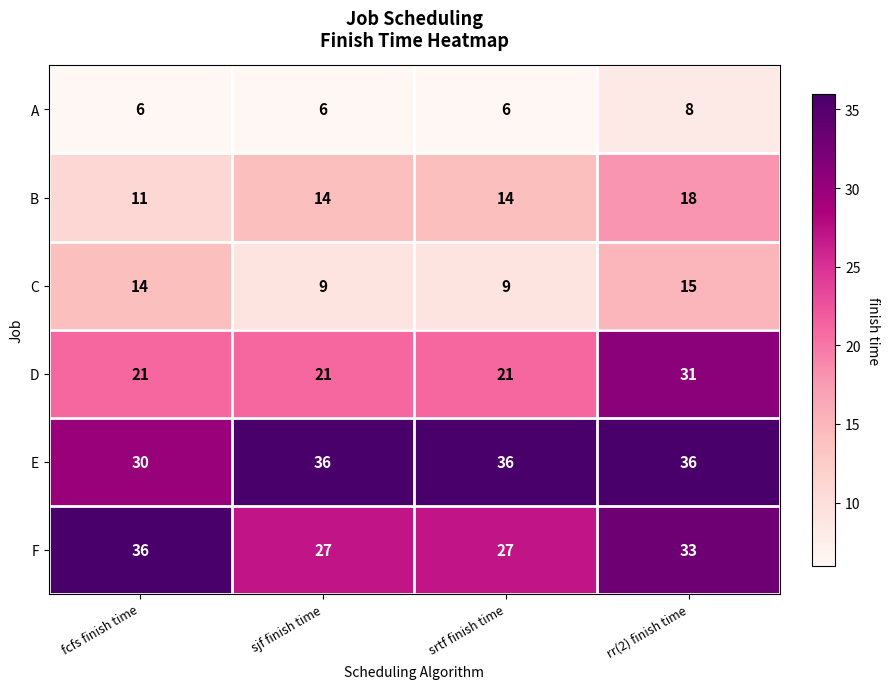

Reading left to right, what are all the values shown in this chart?

A: 6	6	6	8
B: 11	14	14	18
C: 14	9	9	15
D: 21	21	21	31
E: 30	36	36	36
F: 36	27	27	33